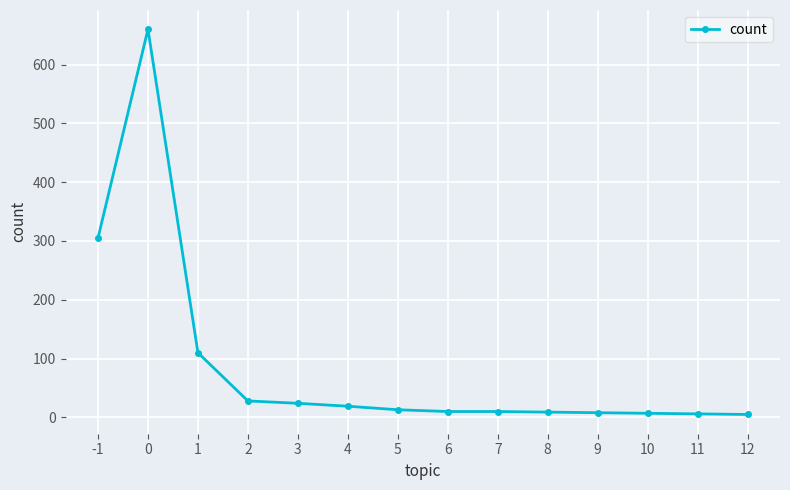

What is the sum of all values?

1214